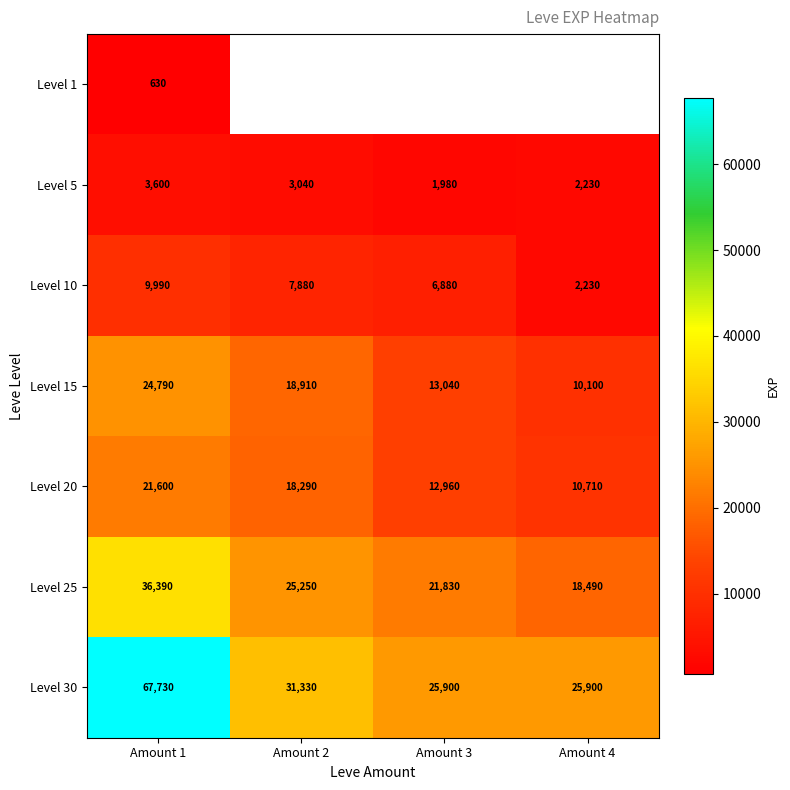

Rank the series at Amount 1 from highest to lowest value.

Level 30, Level 25, Level 15, Level 20, Level 10, Level 5, Level 1